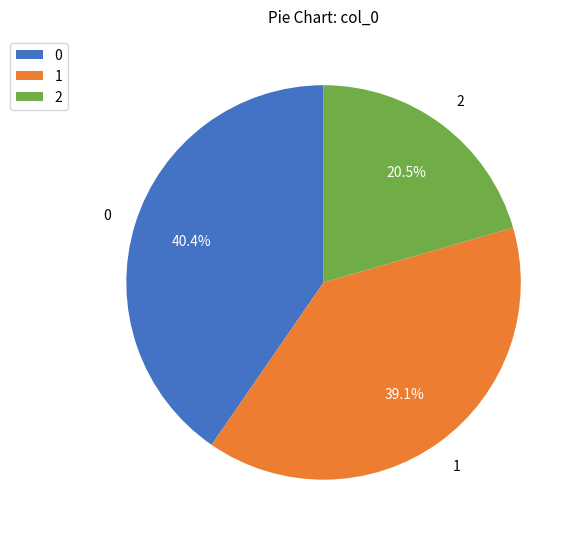

How many segments does this pie chart have?

3